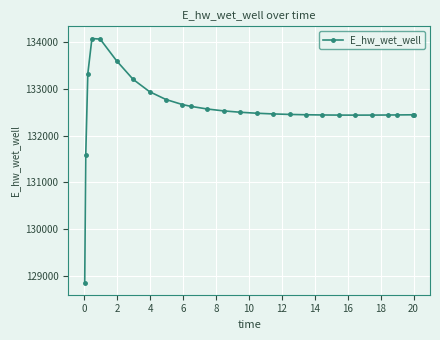

What is the smallest value displayed?

128862.9